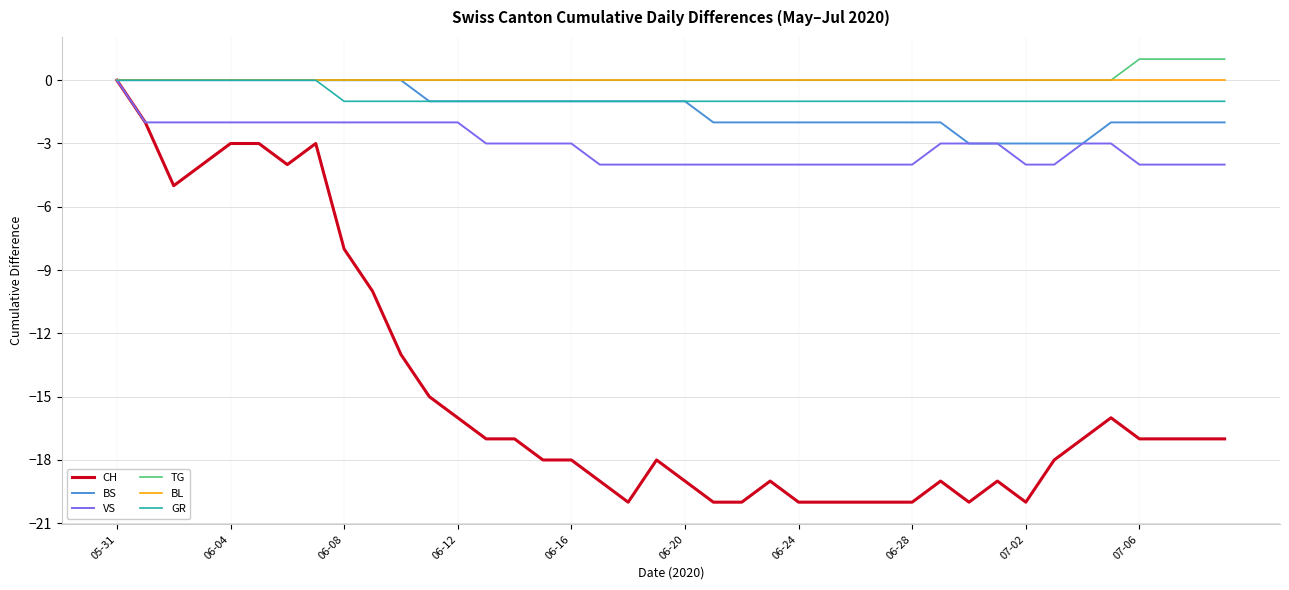

Which series has the largest range (max minus min)?

CH